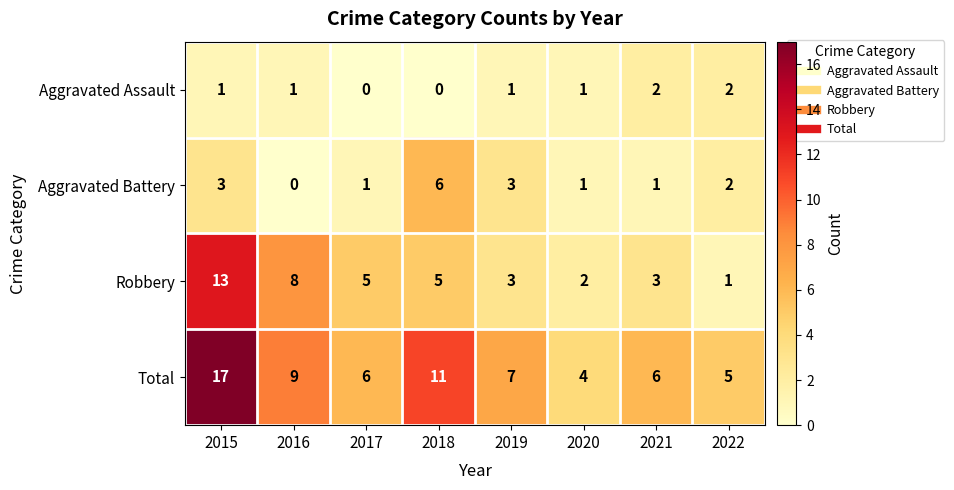

At which category is the sum across all series the highest?

2015